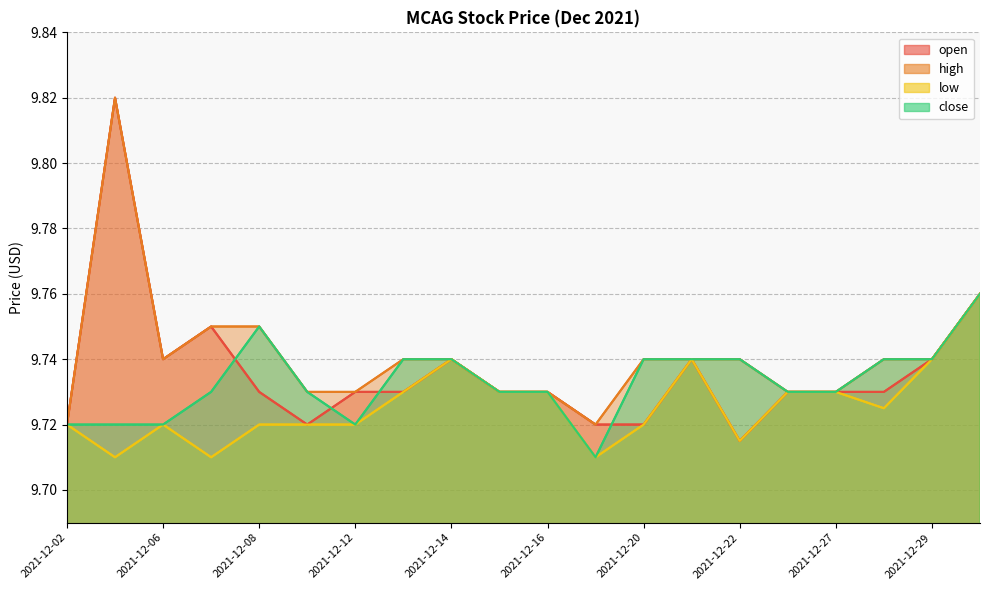

True or false: close has more than 2 interior local peaks.

False